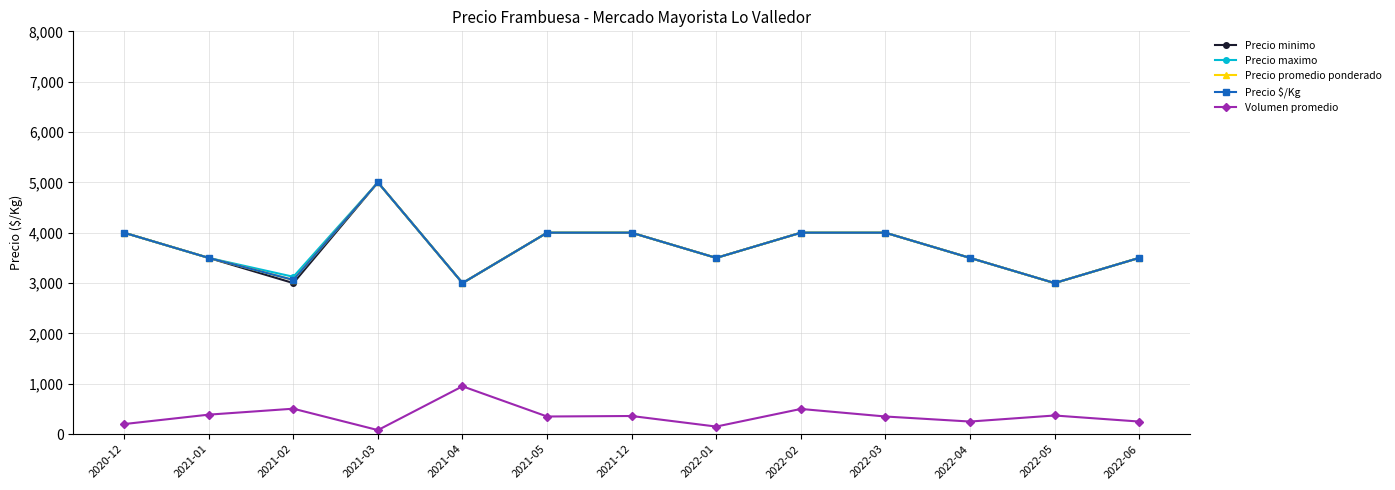

True or false: Precio minimo has more than 1 interior local peaks.

False